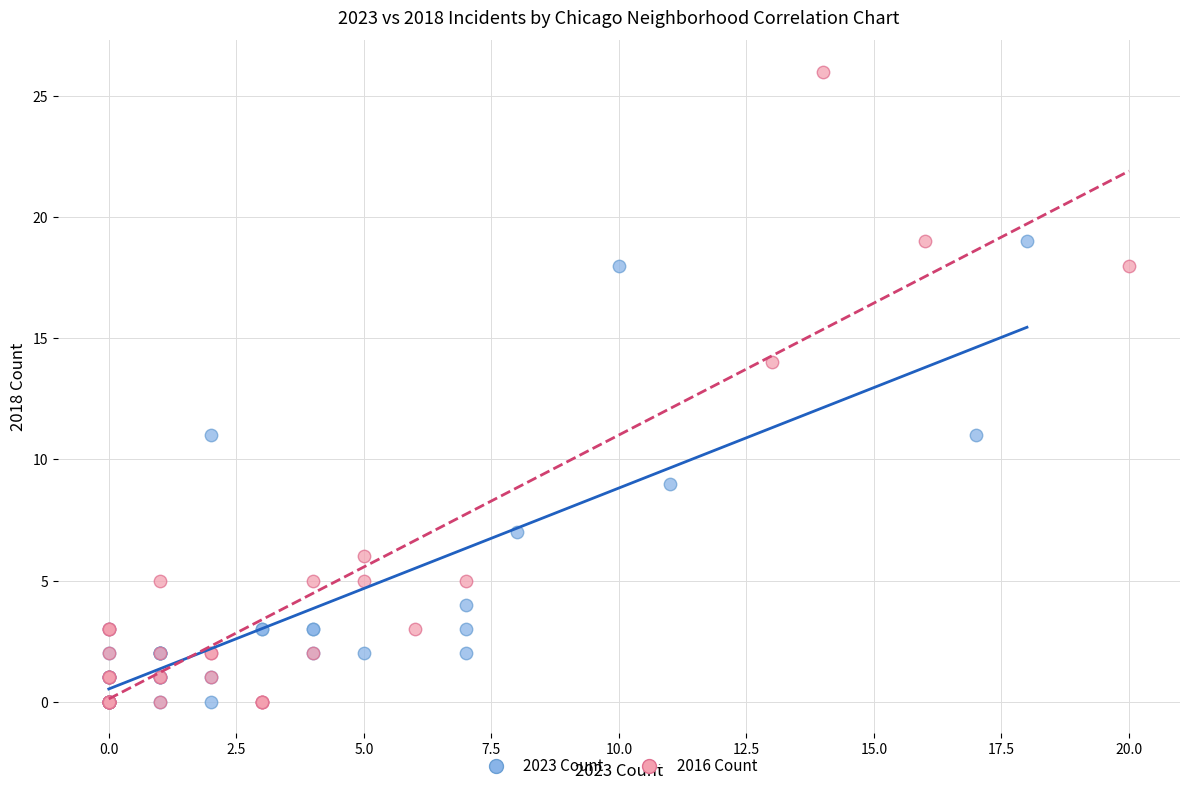

Which series contains the highest Y value?

2016 Count